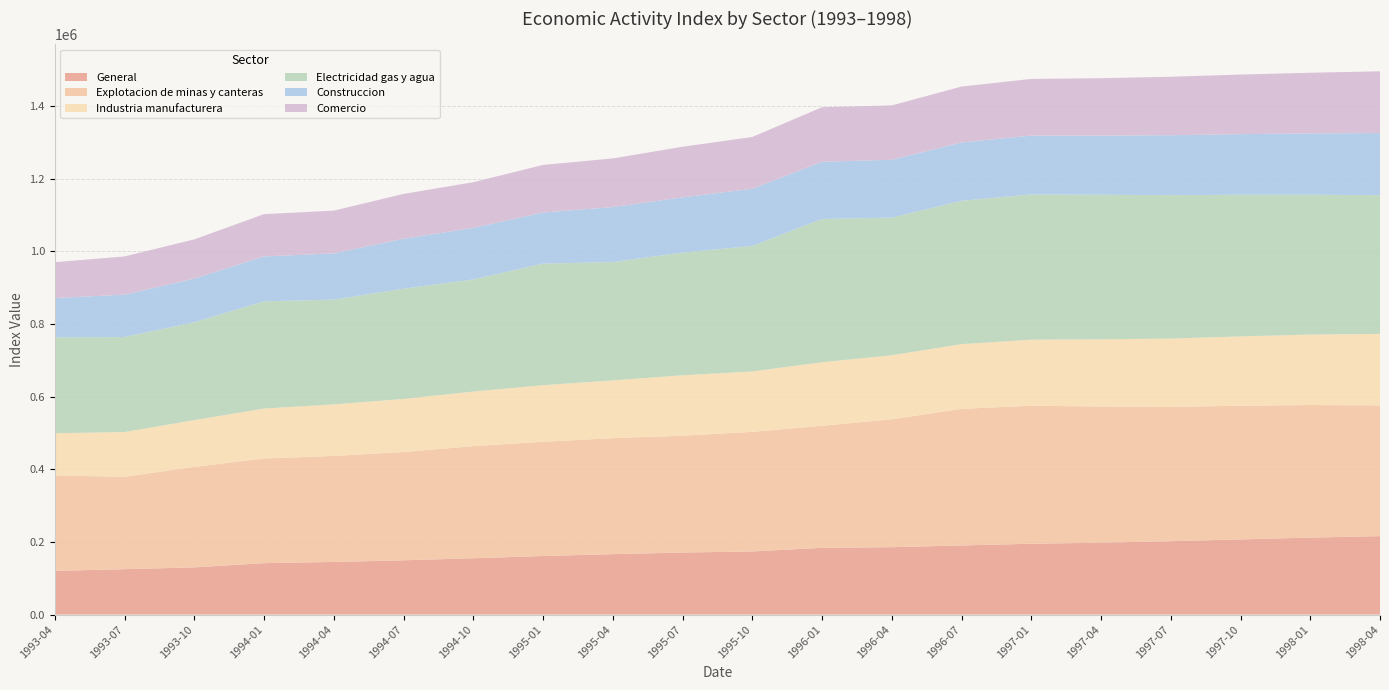

Reading left to right, list all the values displayed in this chart.

General: 1993-04=120287	1993-07=125006	1993-10=129979	1994-01=141589	1994-04=144923	1994-07=149435	1994-10=155060	1995-01=161280	1995-04=166385	1995-07=170855	1995-10=173747	1996-01=183809	1996-04=185483	1996-07=190340	1997-01=195000	1997-04=198000	1997-07=202000	1997-10=207000	1998-01=212000	1998-04=216000
Explotacion de minas y canteras: 1993-04=262678	1993-07=254408	1993-10=276716	1994-01=288140	1994-04=292035	1994-07=298089	1994-10=308701	1995-01=314549	1995-04=319385	1995-07=321682	1995-10=329390	1996-01=336016	1996-04=352205	1996-07=376137	1997-01=380000	1997-04=375000	1997-07=370000	1997-10=368000	1998-01=365000	1998-04=360000
Industria manufacturera: 1993-04=116457	1993-07=123182	1993-10=128758	1994-01=137639	1994-04=141844	1994-07=146304	1994-10=150339	1995-01=155790	1995-04=159085	1995-07=166365	1995-10=166341	1996-01=175053	1996-04=176480	1996-07=178202	1997-01=182000	1997-04=185000	1997-07=188000	1997-10=191000	1998-01=194000	1998-04=197000
Electricidad gas y agua: 1993-04=263975	1993-07=261693	1993-10=269583	1994-01=295107	1994-04=288438	1994-07=303477	1994-10=308701	1995-01=334798	1995-04=325832	1995-07=337896	1995-10=345573	1996-01=394405	1996-04=378896	1996-07=394710	1997-01=400000	1997-04=398000	1997-07=395000	1997-10=390000	1998-01=385000	1998-04=382000
Construccion: 1993-04=108053	1993-07=116713	1993-10=120126	1994-01=123762	1994-04=127360	1994-07=137546	1994-10=142010	1995-01=140733	1995-04=151524	1995-07=152066	1995-10=157485	1996-01=157527	1996-04=159392	1996-07=160740	1997-01=162000	1997-04=163000	1997-07=165000	1997-10=167000	1998-01=169000	1998-04=171000
Comercio: 1993-04=98954	1993-07=105158	1993-10=107950	1994-01=116478	1994-04=117760	1994-07=123497	1994-10=125794	1995-01=130980	1995-04=133867	1995-07=139396	1995-10=142580	1996-01=150281	1996-04=149587	1996-07=153844	1997-01=156000	1997-04=158000	1997-07=161000	1997-10=164000	1998-01=167000	1998-04=170000